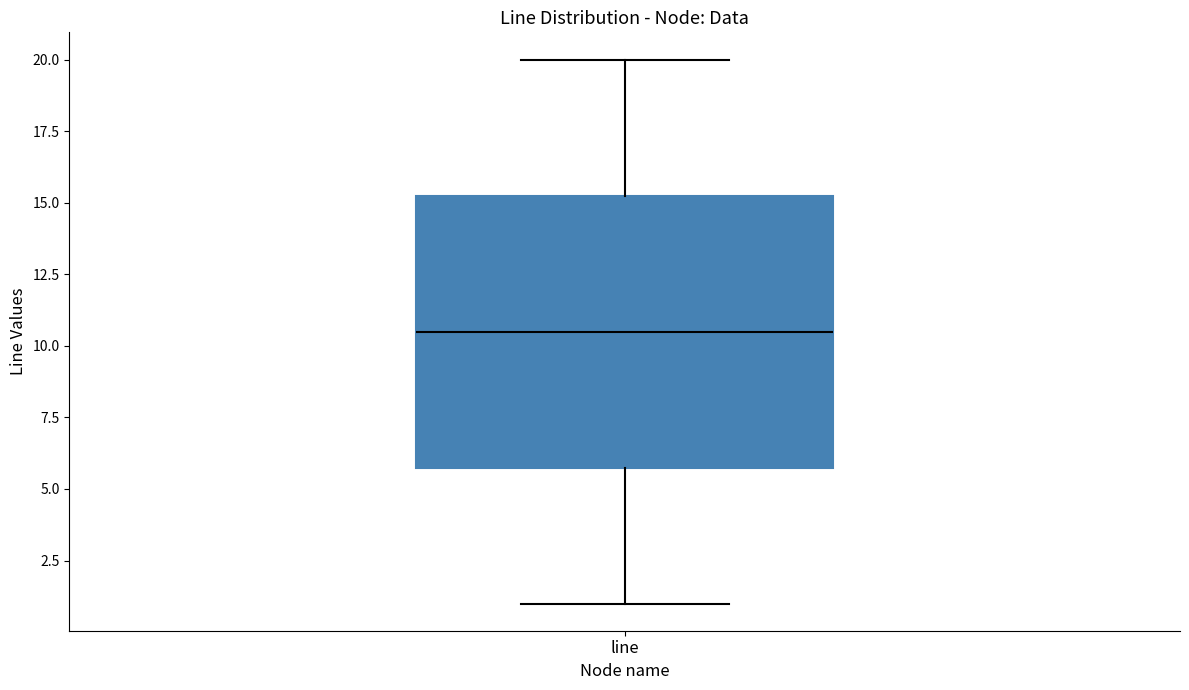

Transcribe this box plot: give where the median line is, the range the box spans, and where the two whiskers end, as read against the y-axis. The values are not printed on the chart, so give them approximately, as read against the axis.

median 10.5, box 6.0 to 15.5, whiskers 1.0 to 20.0